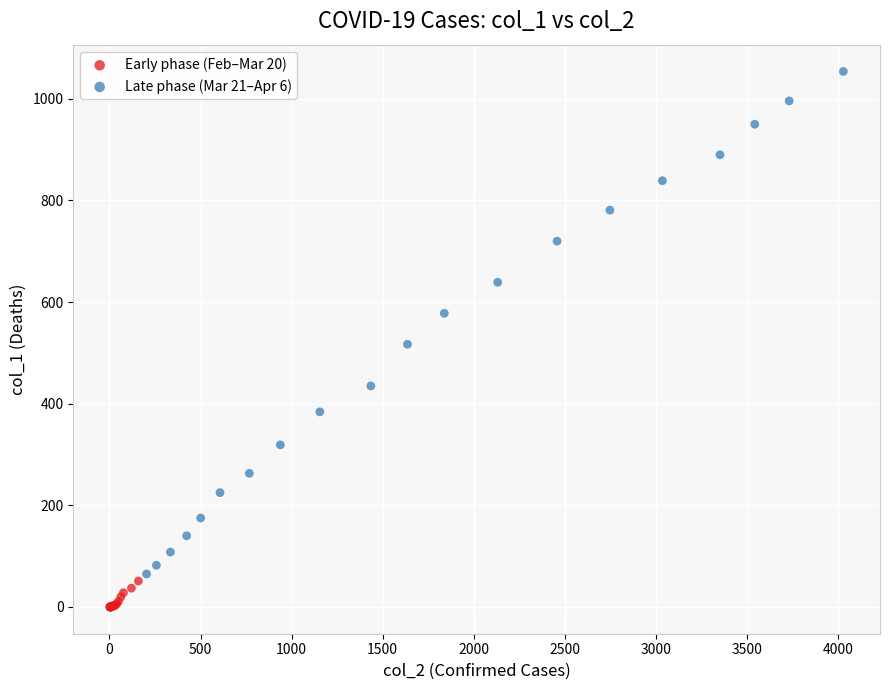

Which series contains the lowest Y value?

Early phase (Feb–Mar 20)